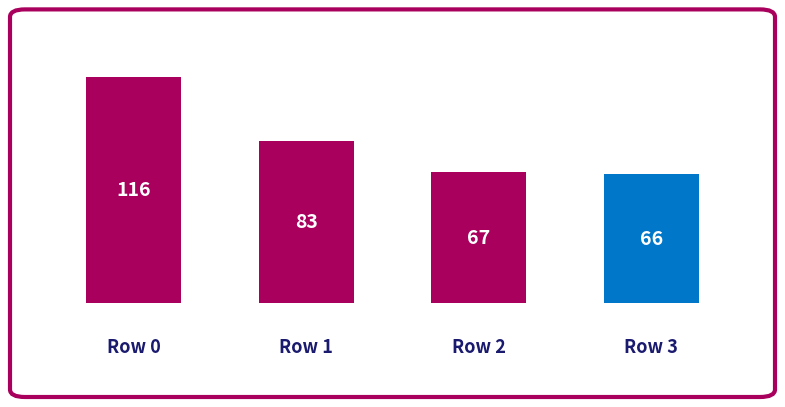

What is the sum of all values?

332